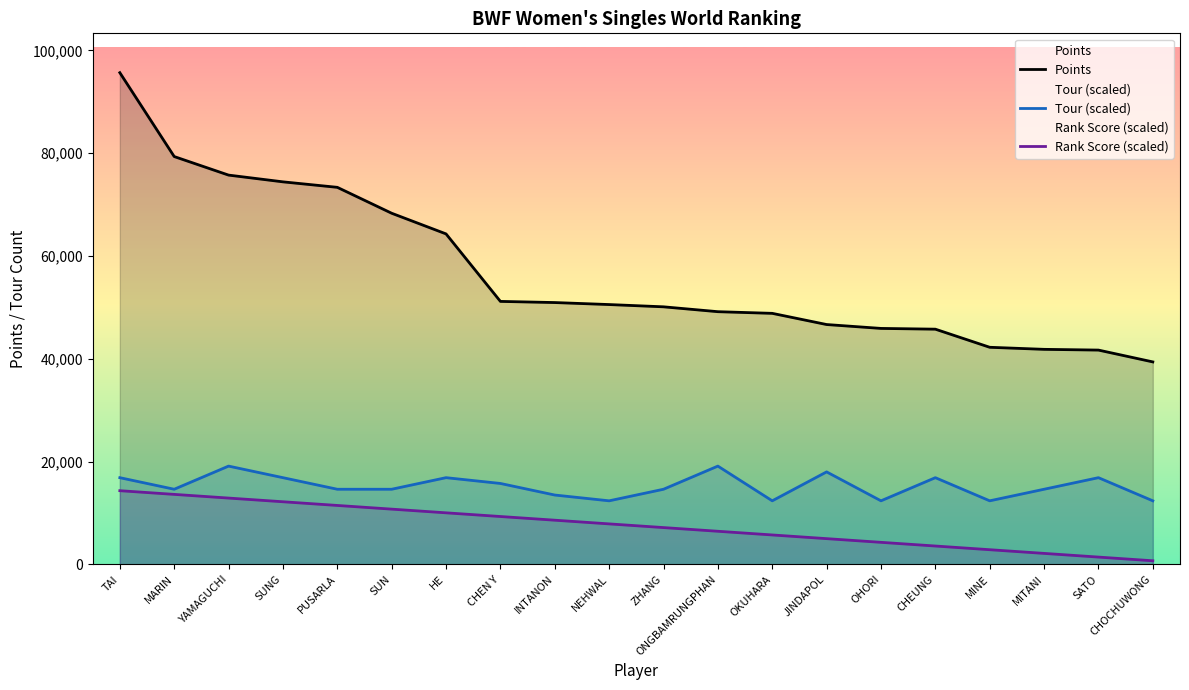

What is the spread (max minus min) of values at SATO?

40260.2